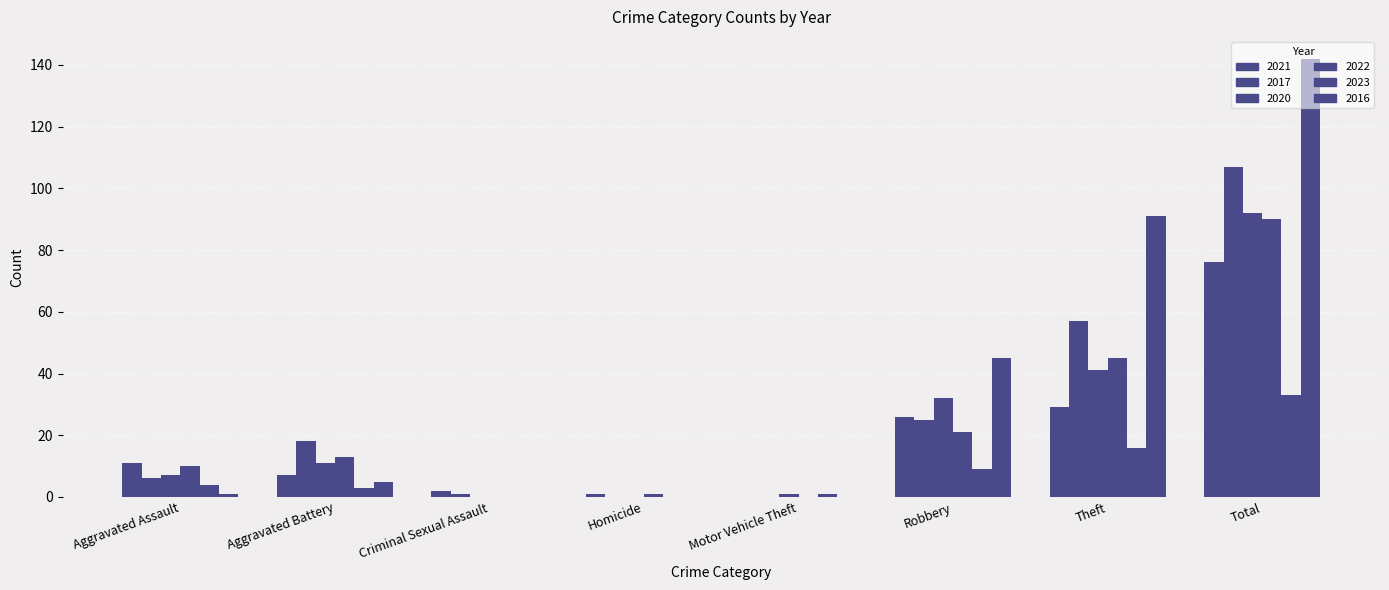

Count the number of data series in this chart.

6